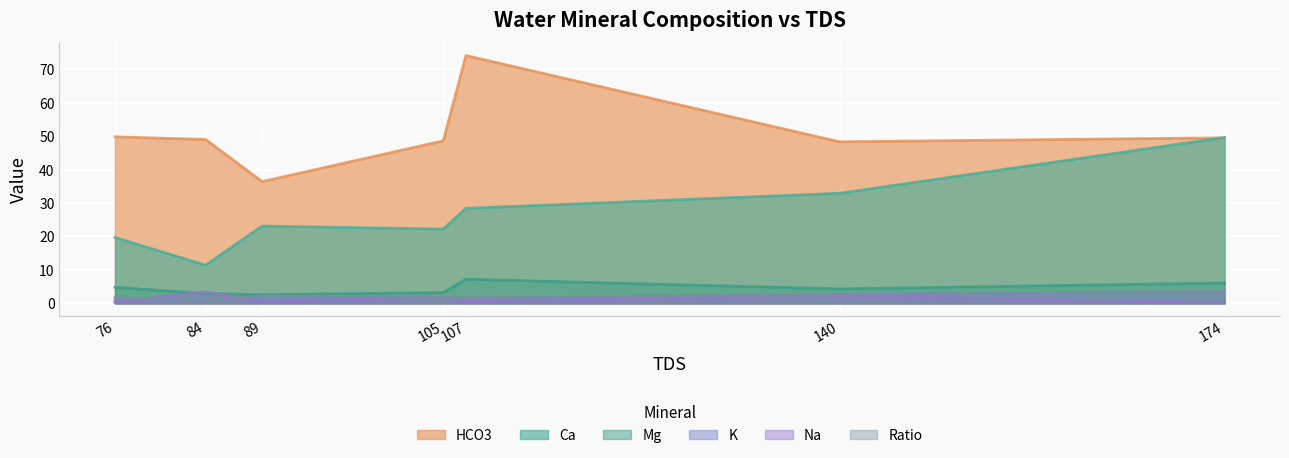

What is the difference between the highest and lowest values at 174?

49.4